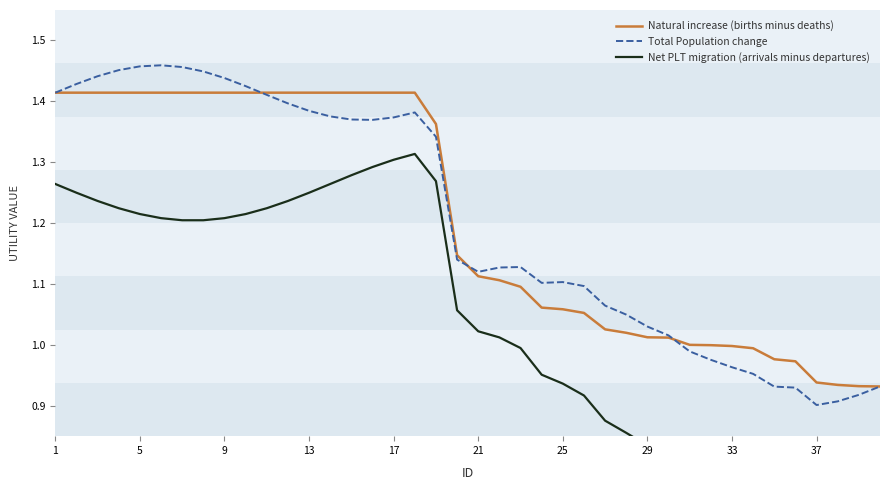

Is it true that Natural increase (births minus deaths) equals 0.3 at 37?

False